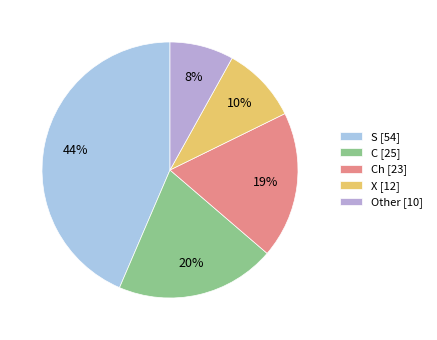

To the nearest percent, what is the average slice percentage?

20%